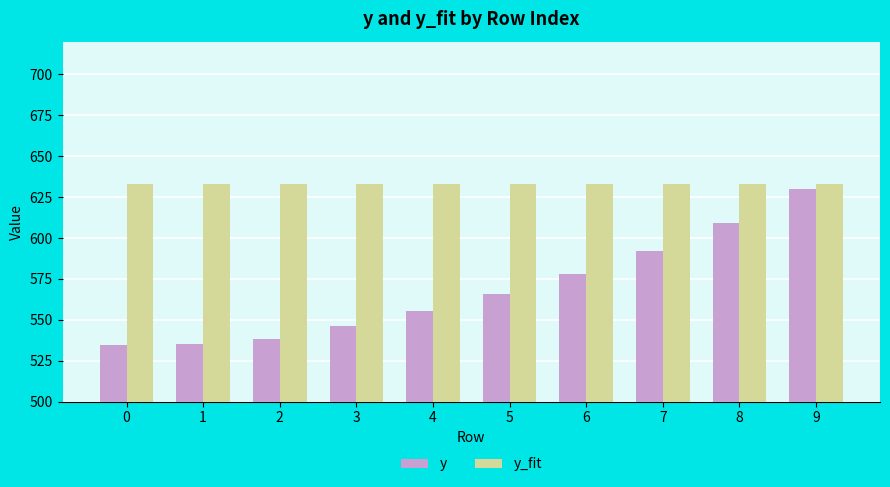

Rank the series by their maximum value, from highest to lowest.

y_fit, y